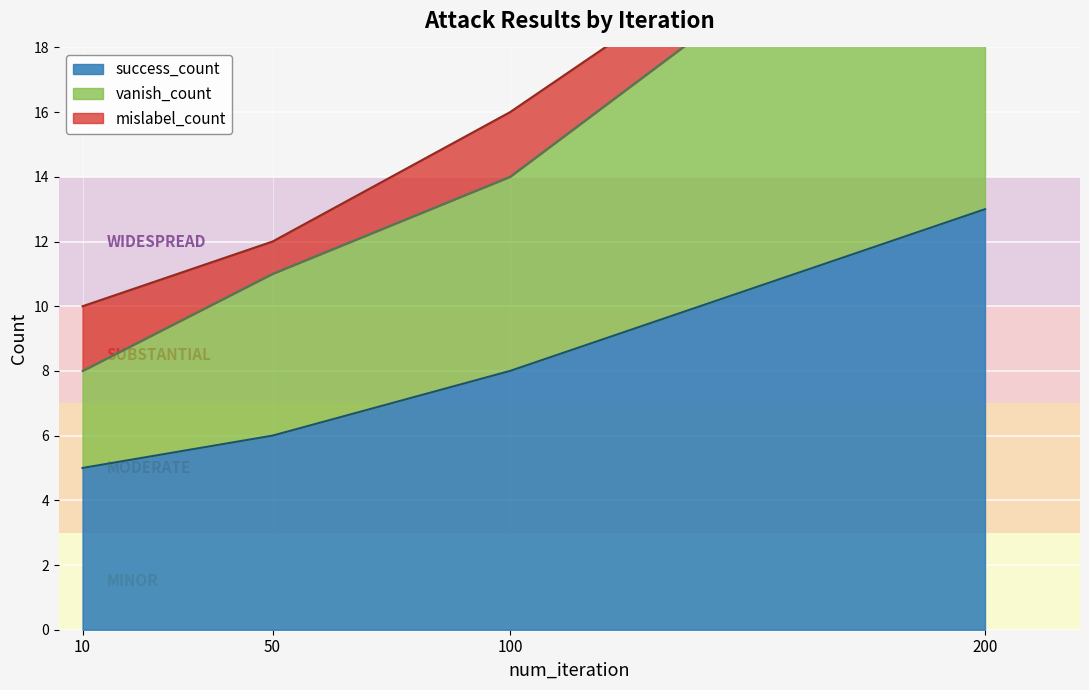

True or false: success_count and vanish_count intersect in this chart.

False